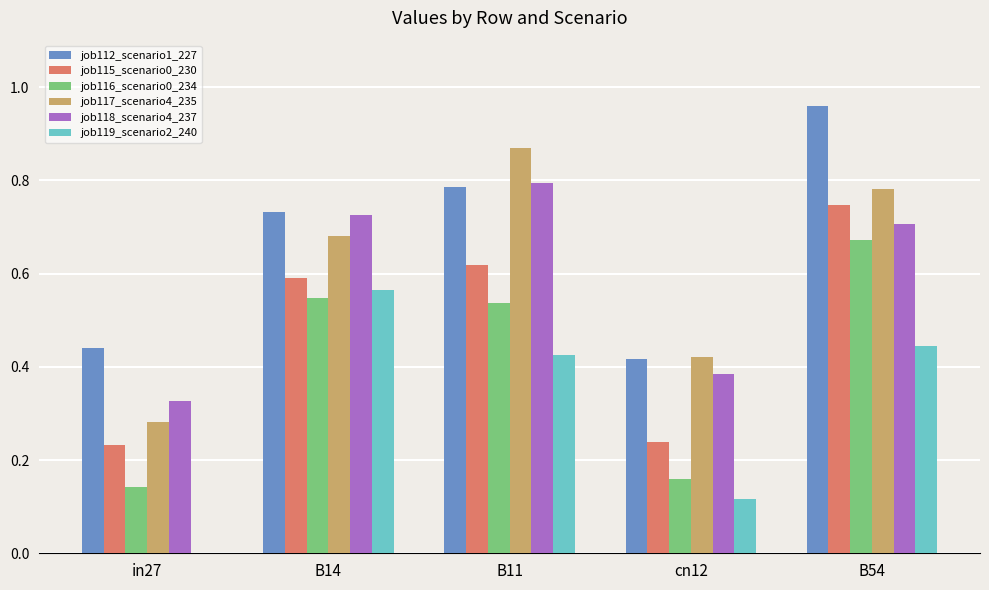

Which series changed the most between in27 and cn12?

job117_scenario4_235